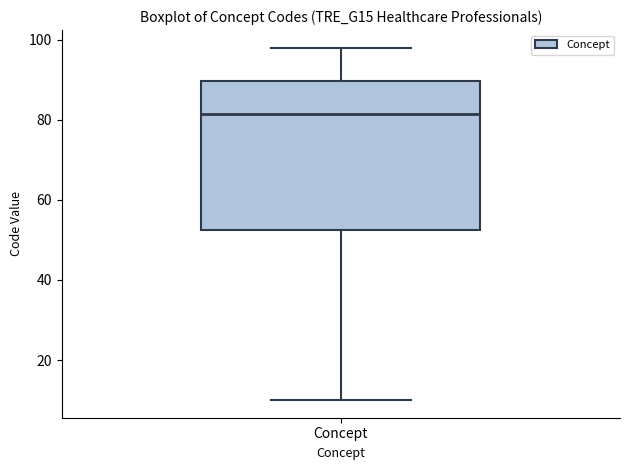

Read this box plot against the y-axis: the position of the median line, the range covered by the box, and the ends of both whiskers. The values are not printed on the chart, so give them approximately, as read against the axis.

median 82, box 52 to 90, whiskers 10 to 98